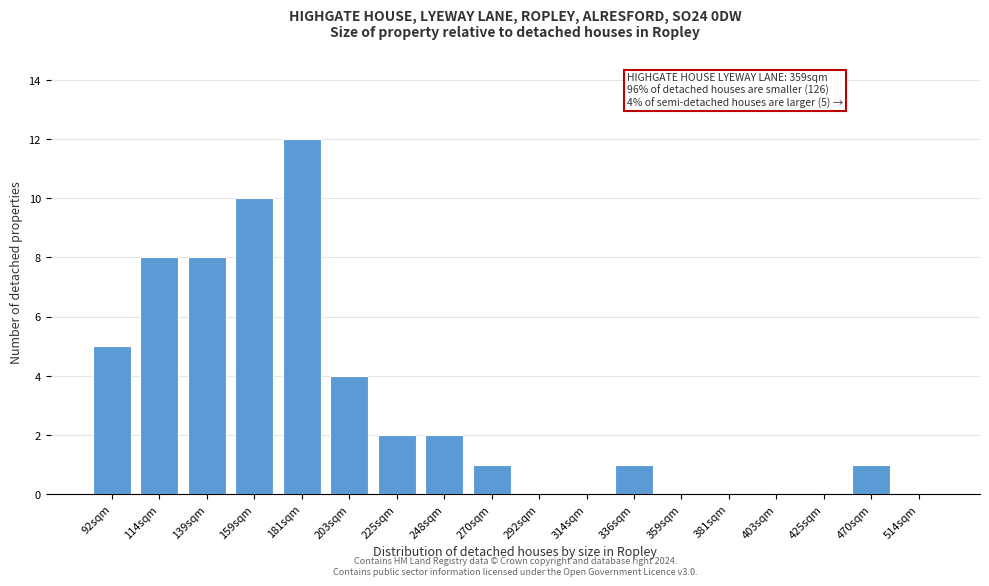

Reading left to right, extract all data points from this chart.

92sqm=5	114sqm=8	139sqm=8	159sqm=10	181sqm=12	203sqm=4	225sqm=2	248sqm=2	270sqm=1	292sqm=0	314sqm=0	336sqm=1	359sqm=0	381sqm=0	403sqm=0	425sqm=0	470sqm=1	514sqm=0